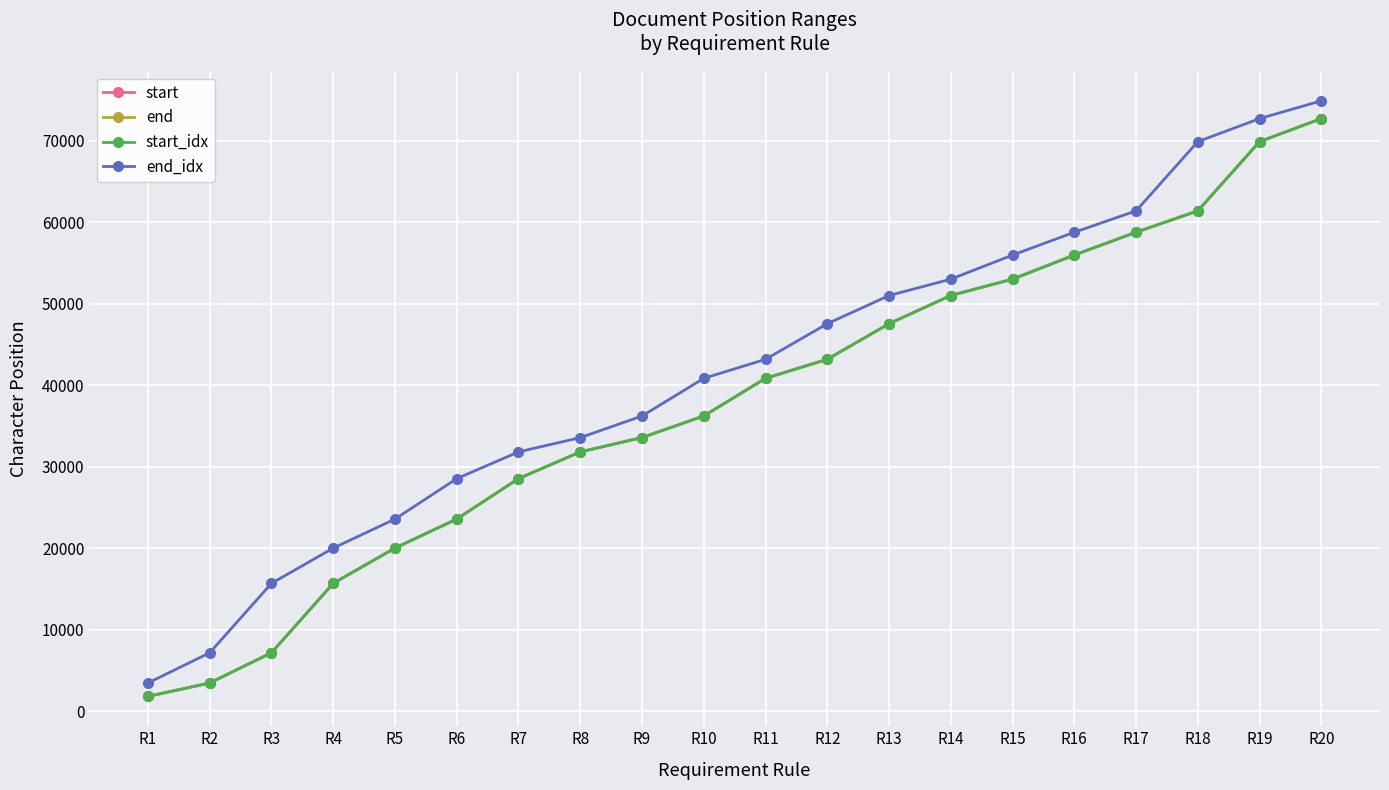

Is this an area chart (filled region under the line)?

No